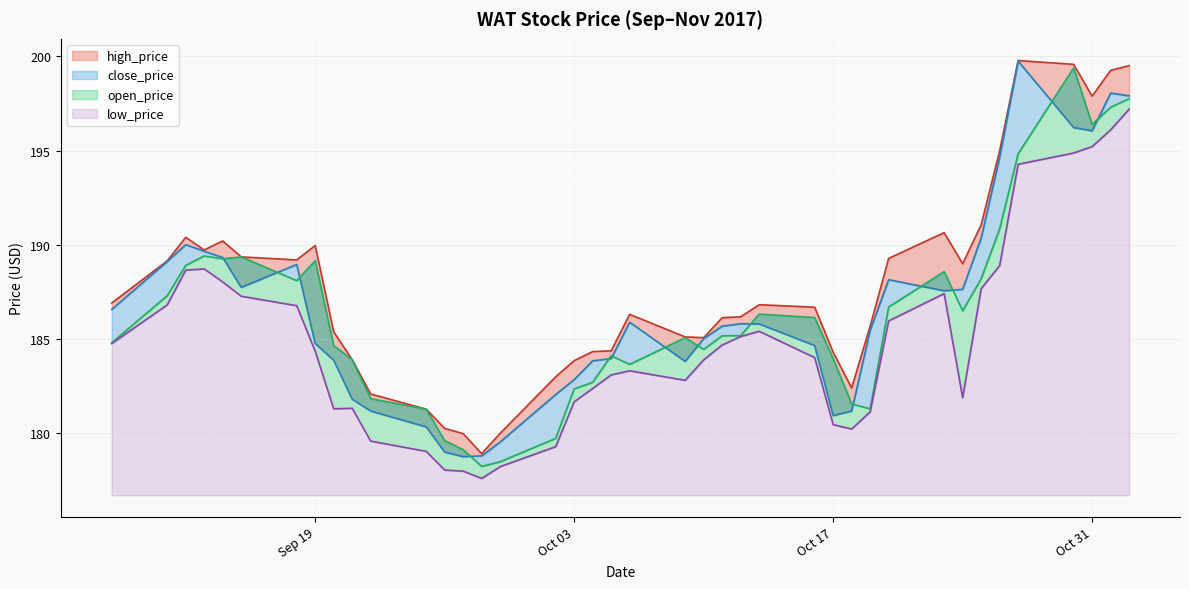

True or false: low_price and high_price cross at least once.

False